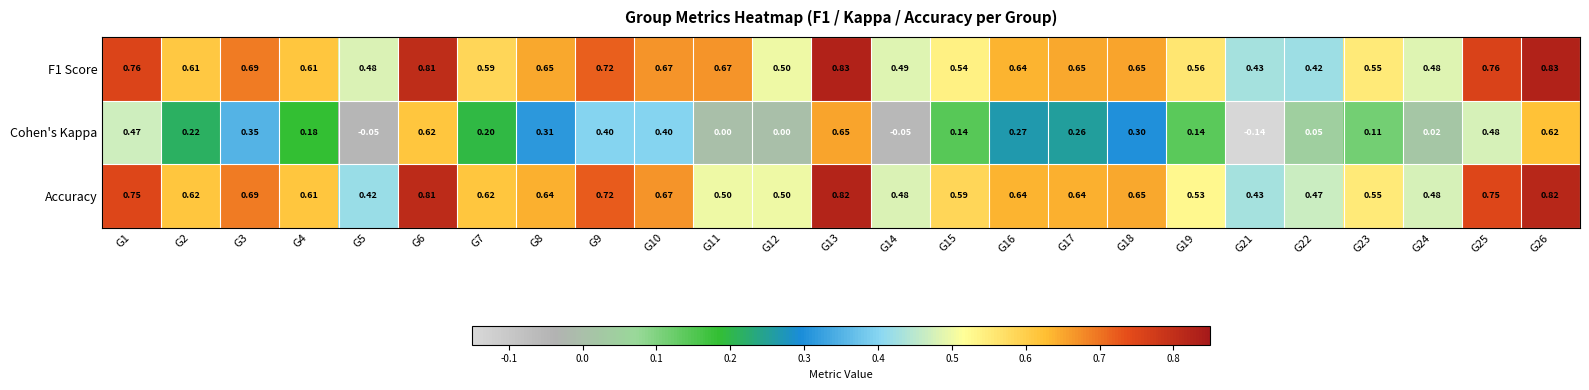

Which series has the largest range (max minus min)?

Cohen's Kappa